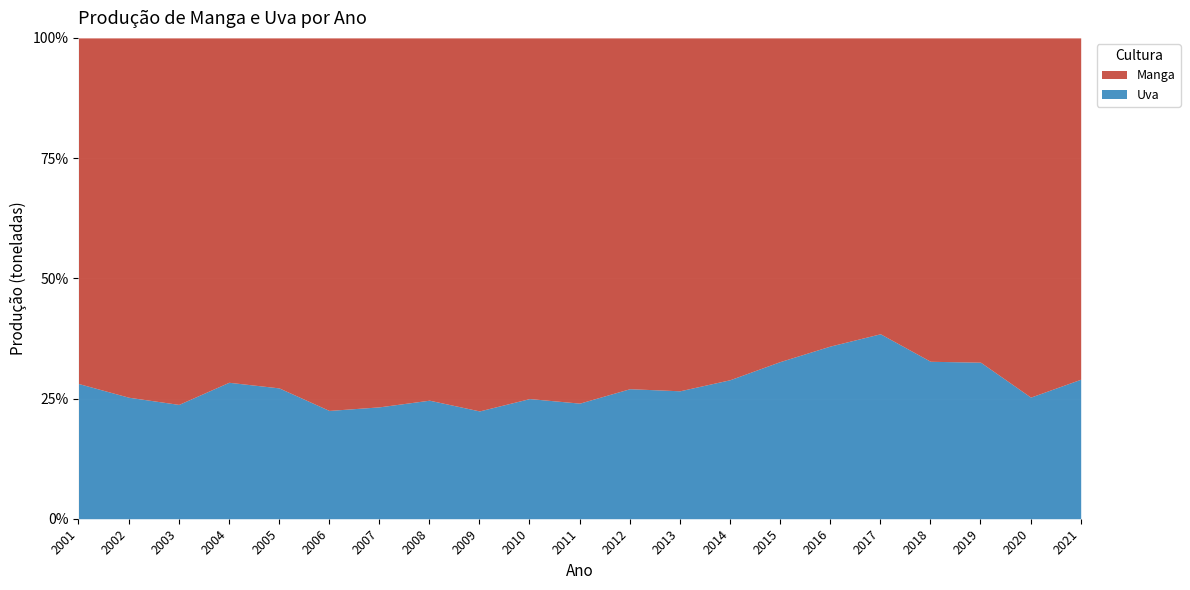

Which series has the largest range (max minus min)?

Manga